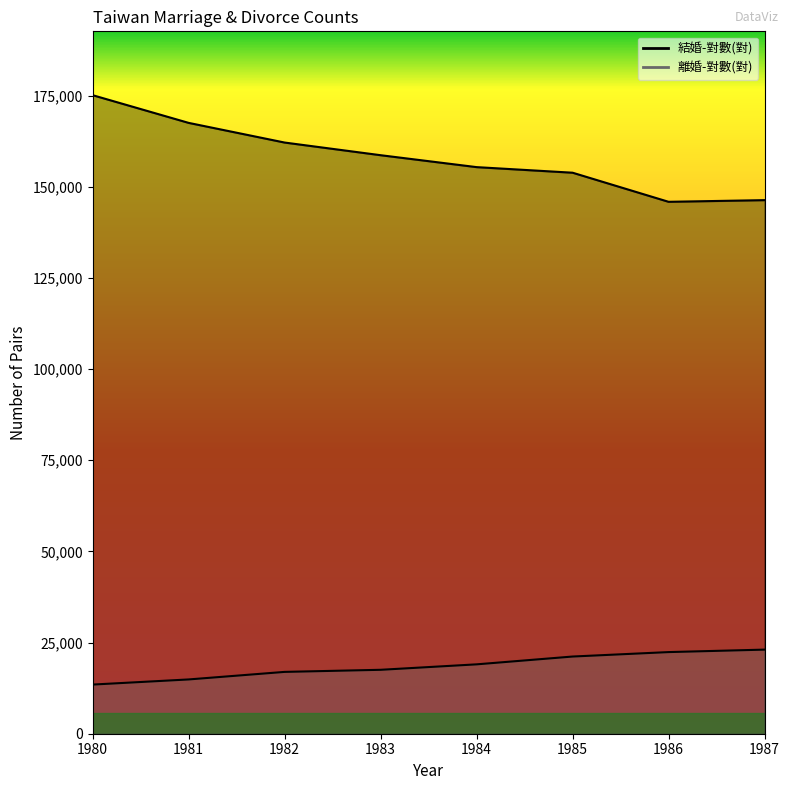

True or false: 離婚-對數(對) and 結婚-對數(對) cross at least once.

False